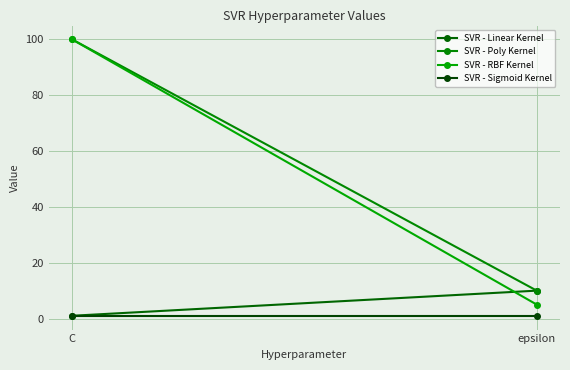

The SVR - RBF Kernel series shows 100 at C. True or false?

True